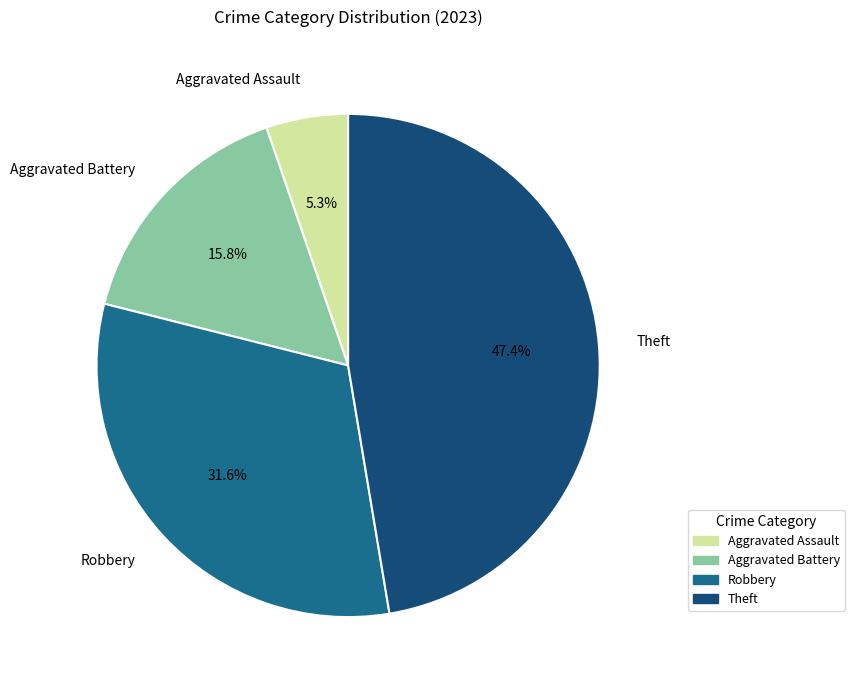

Count the number of slices in the pie.

4